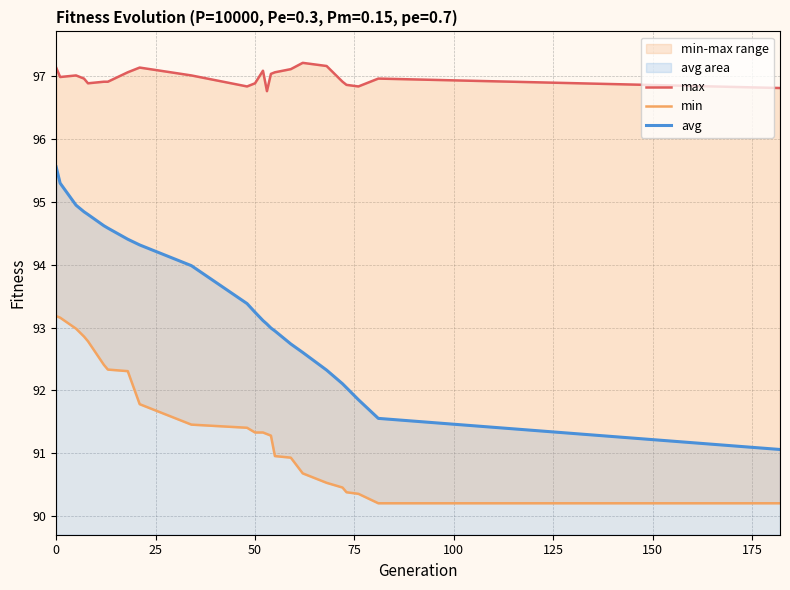

Rank the series by their average value, from lowest to highest.

min, avg, max